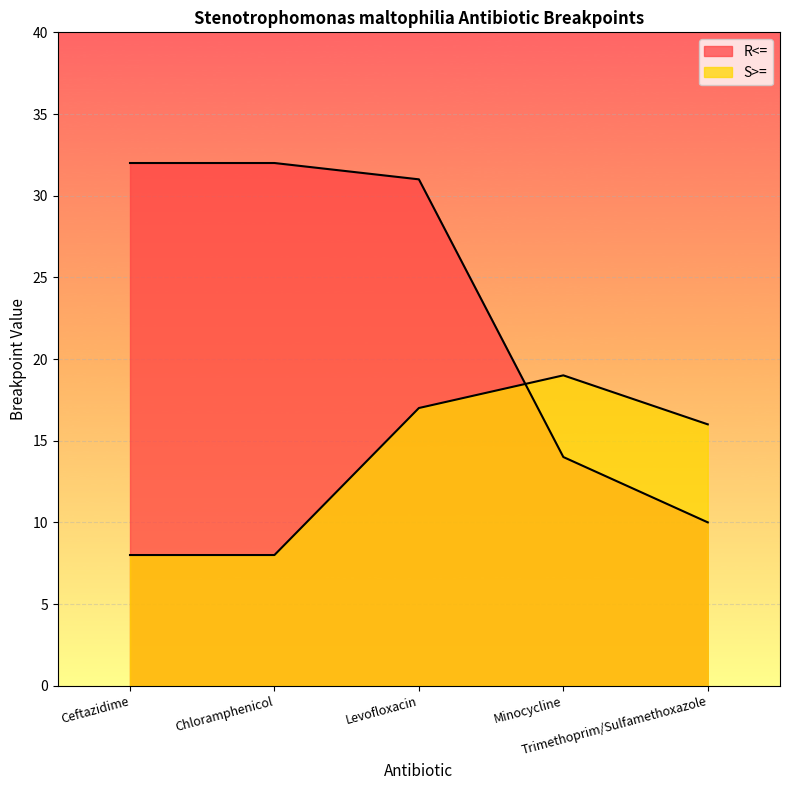

What are all the series names shown in the legend?

R<=, S>=